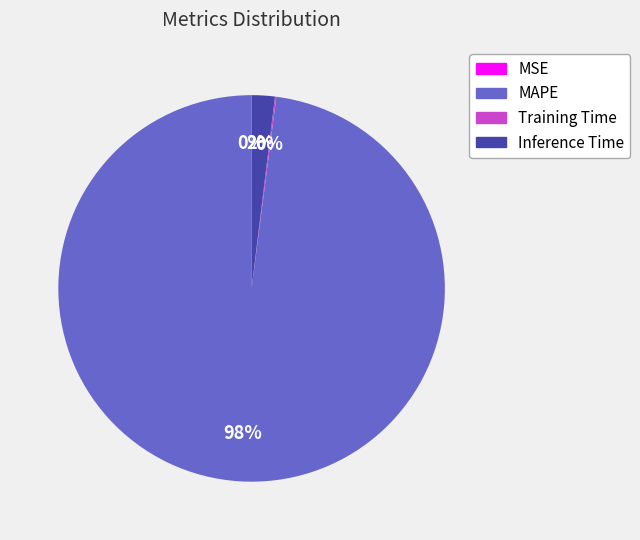

Is the sum of Inference Time and MAPE greater than half?

Yes